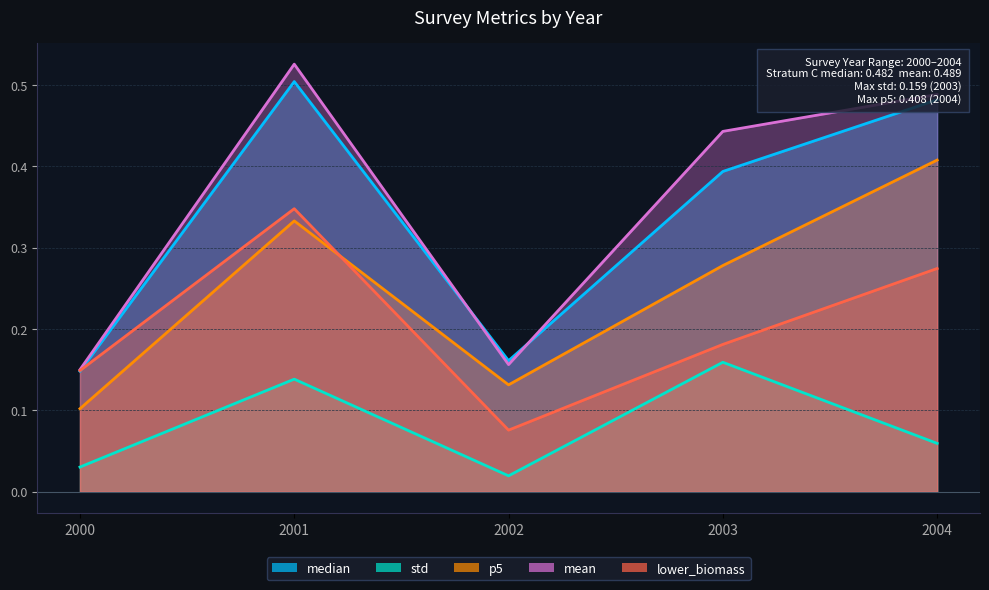

What is the maximum value shown in the chart?

0.5